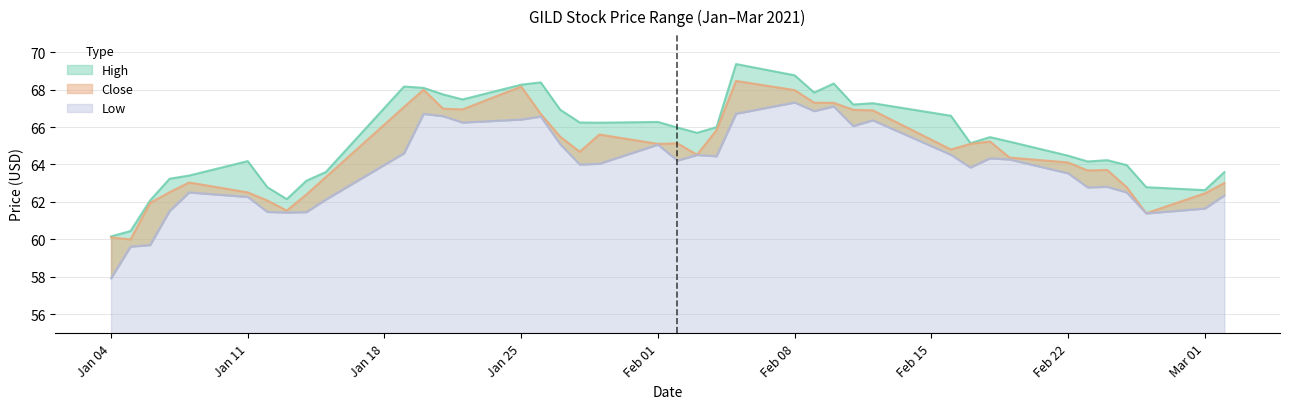

What is the maximum value for High?

69.4